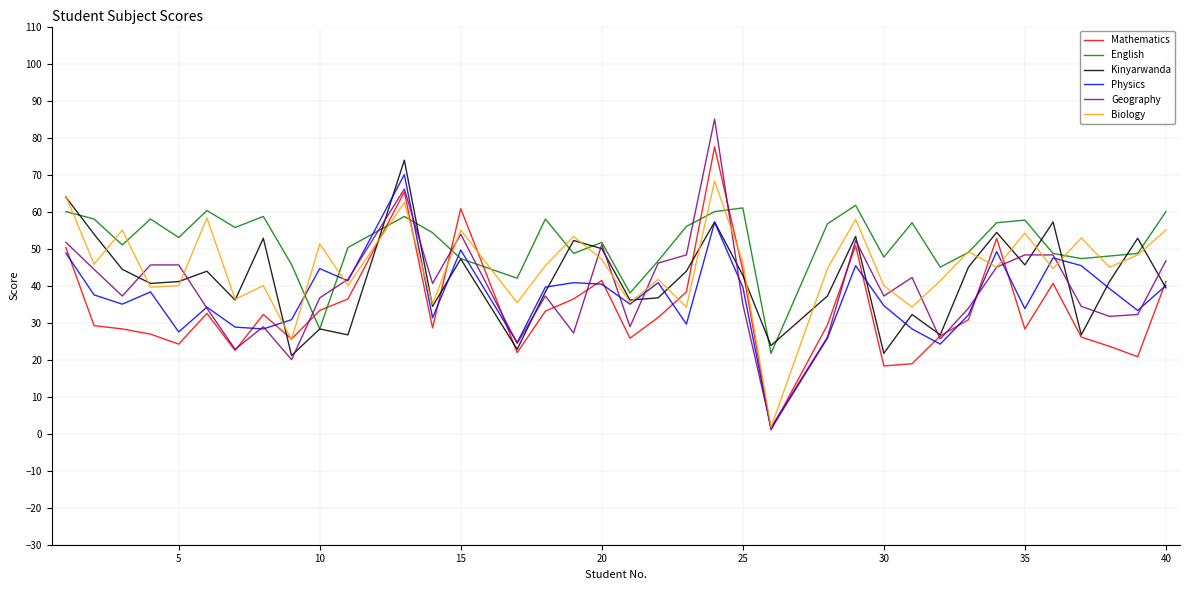

What is the lowest value of the Kinyarwanda series?

21.1